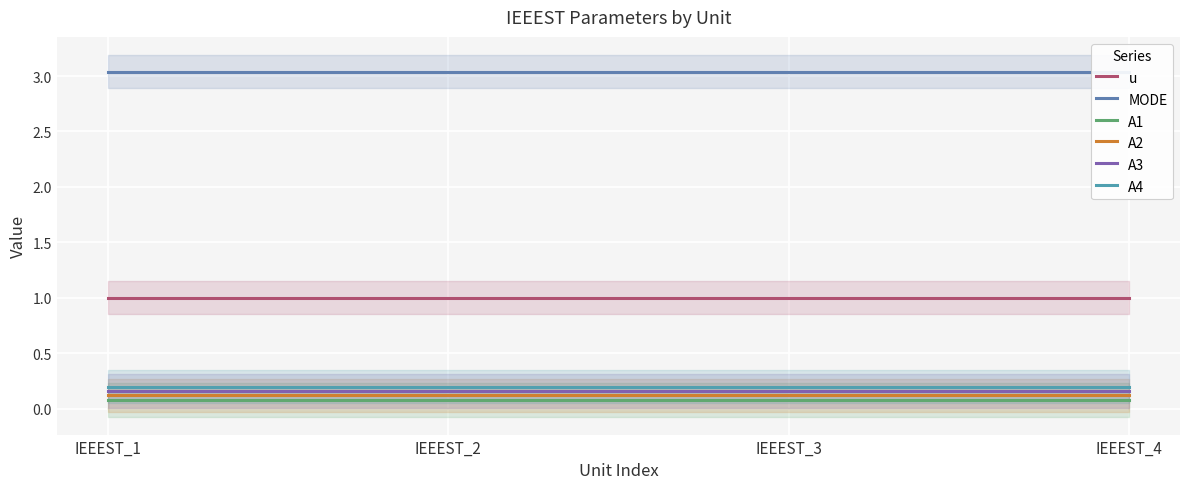

At which label is A4 closest to 0?

IEEEST_1